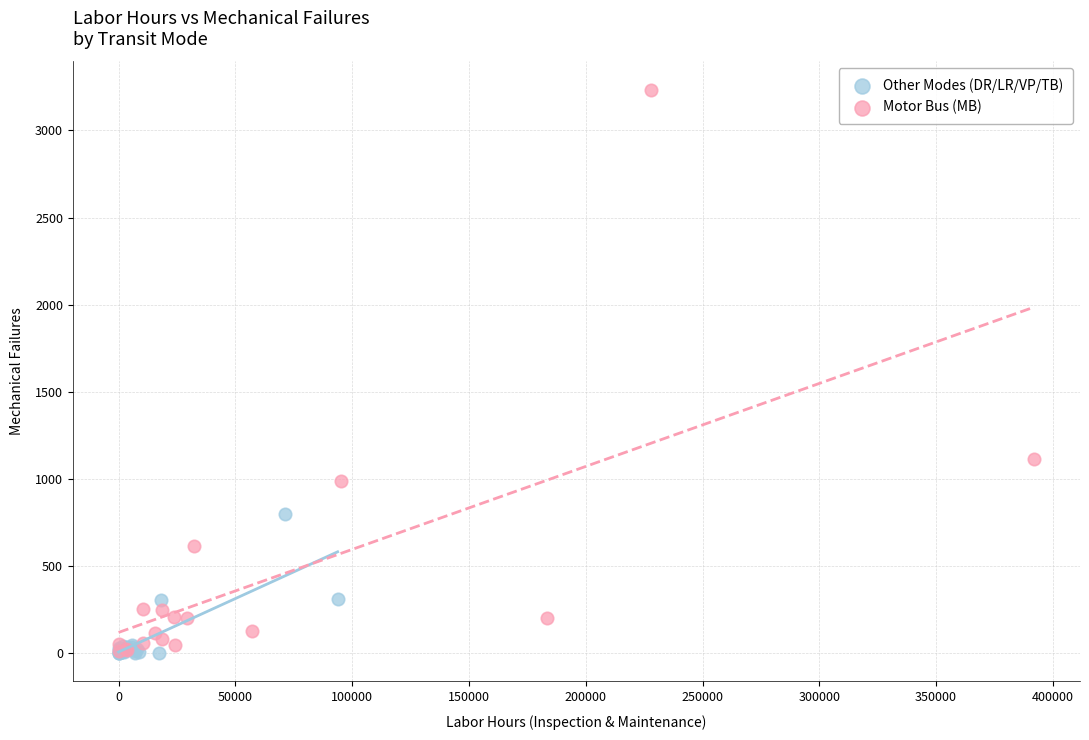

What are all the series names shown in the legend?

Other Modes (DR/LR/VP/TB), Motor Bus (MB)